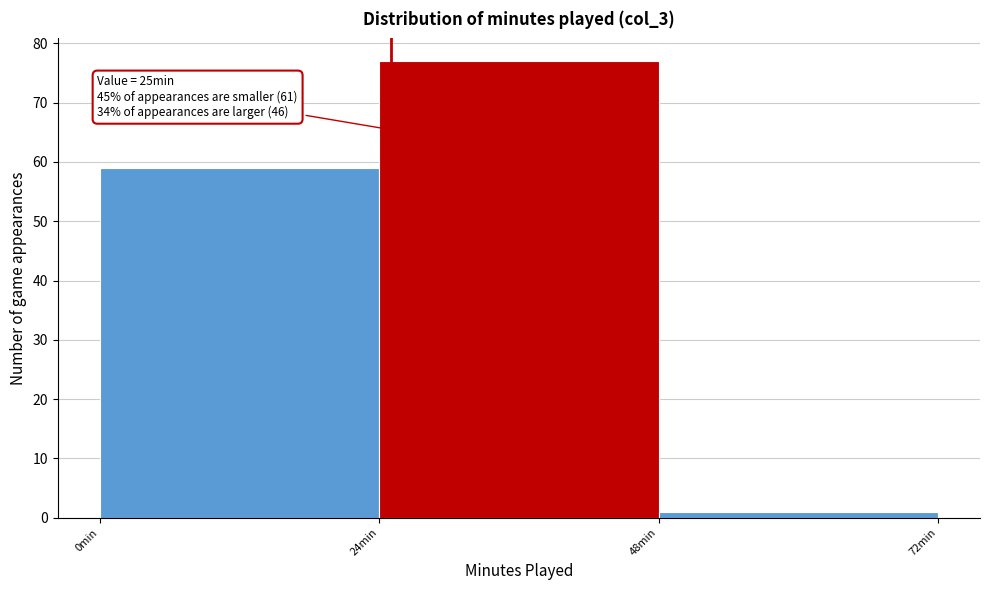

Over which range of the x-axis is the bar tallest?

24 to 48